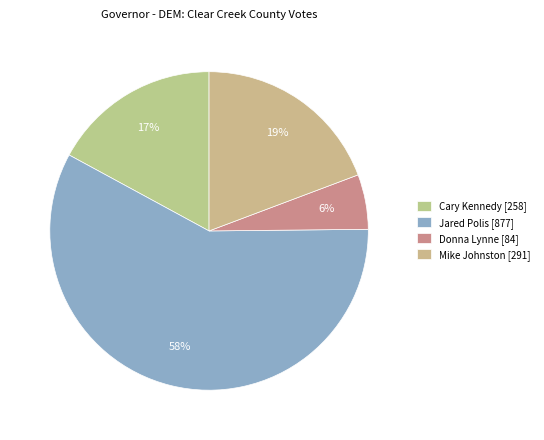

How many slices are in this pie chart?

4